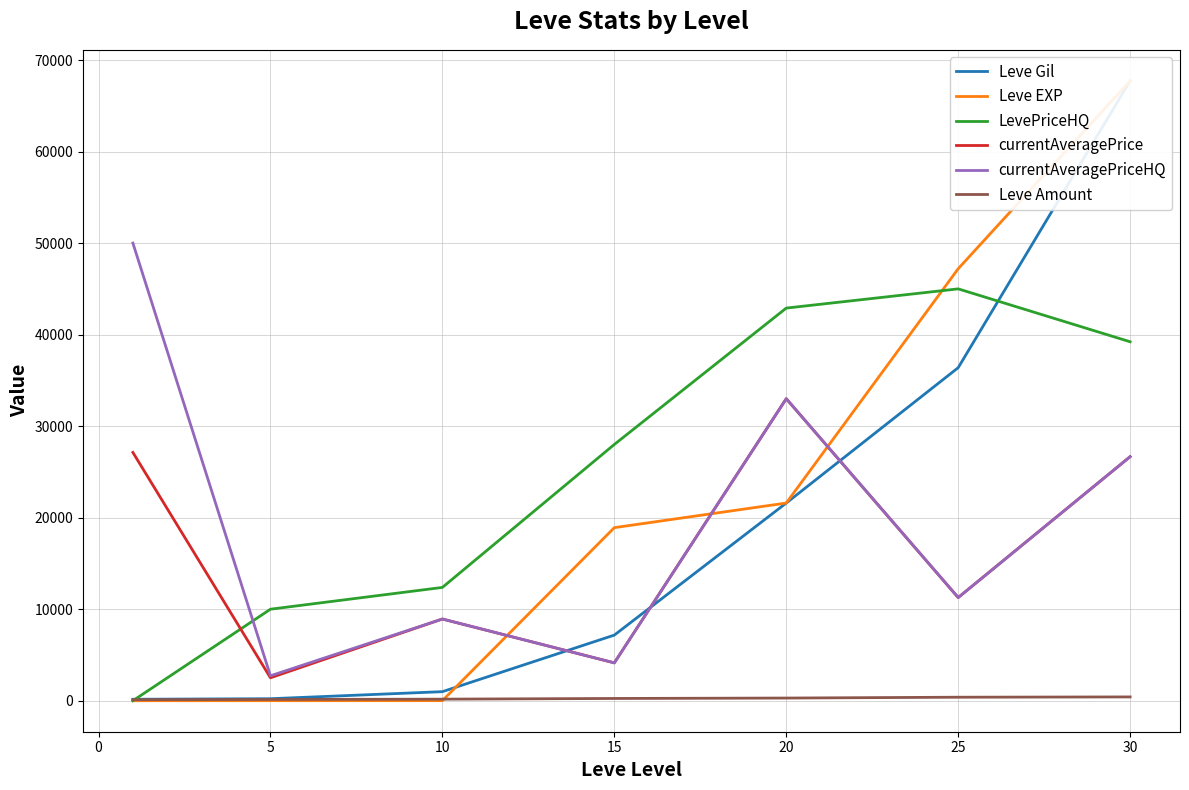

Which series ends up on top after the final intersection of LevePriceHQ and currentAveragePriceHQ?

LevePriceHQ